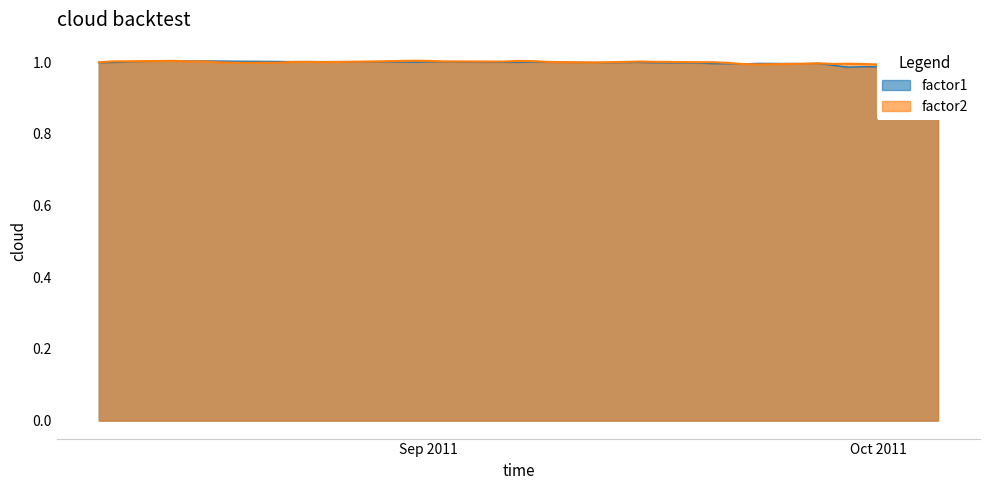

True or false: factor2 and factor1 intersect in this chart.

True